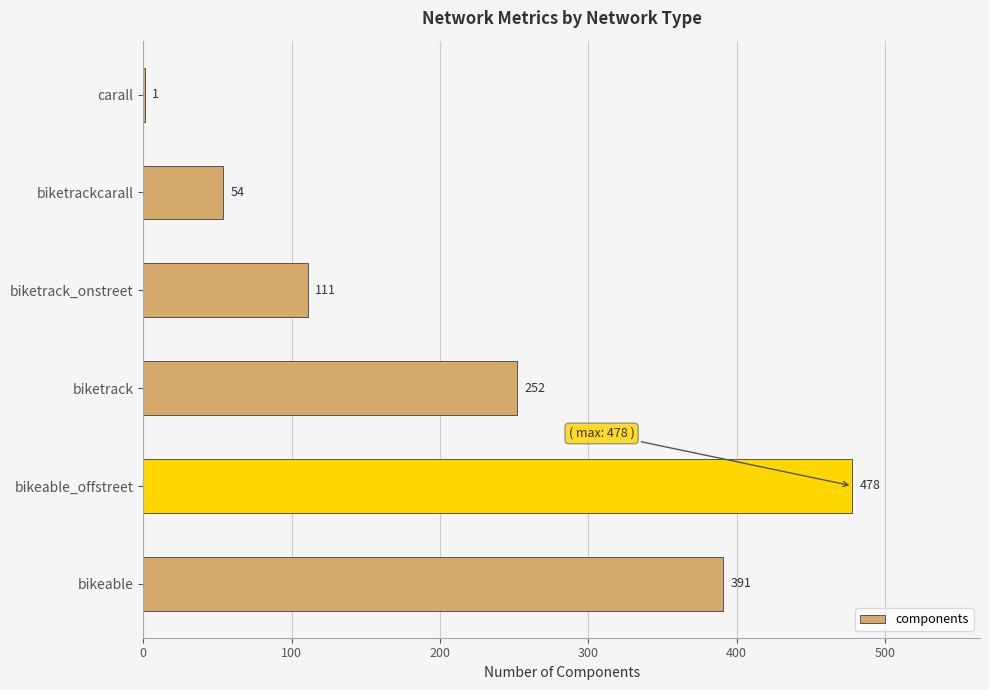

Are the bars horizontal?

Yes